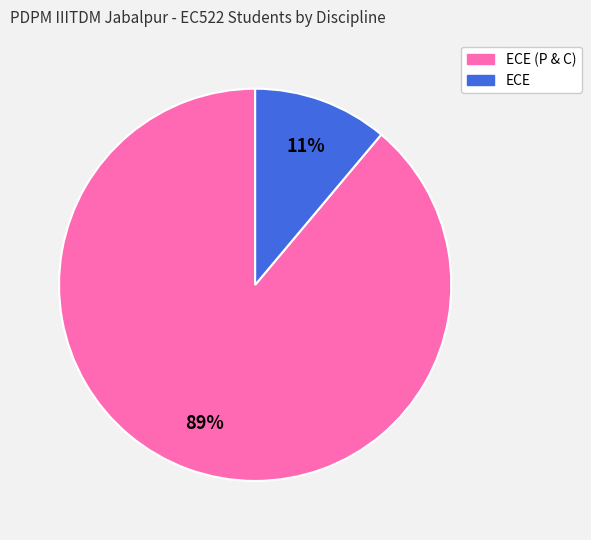

To the nearest percent, what is the difference between the largest and smallest slice percentages?

78%